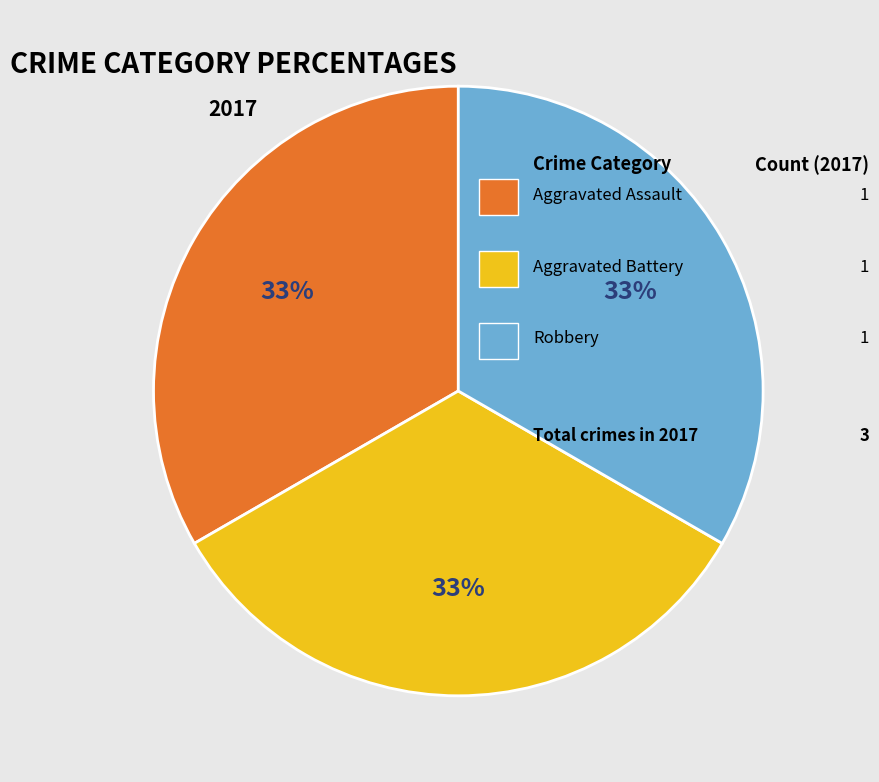

How many slices are in this pie chart?

3